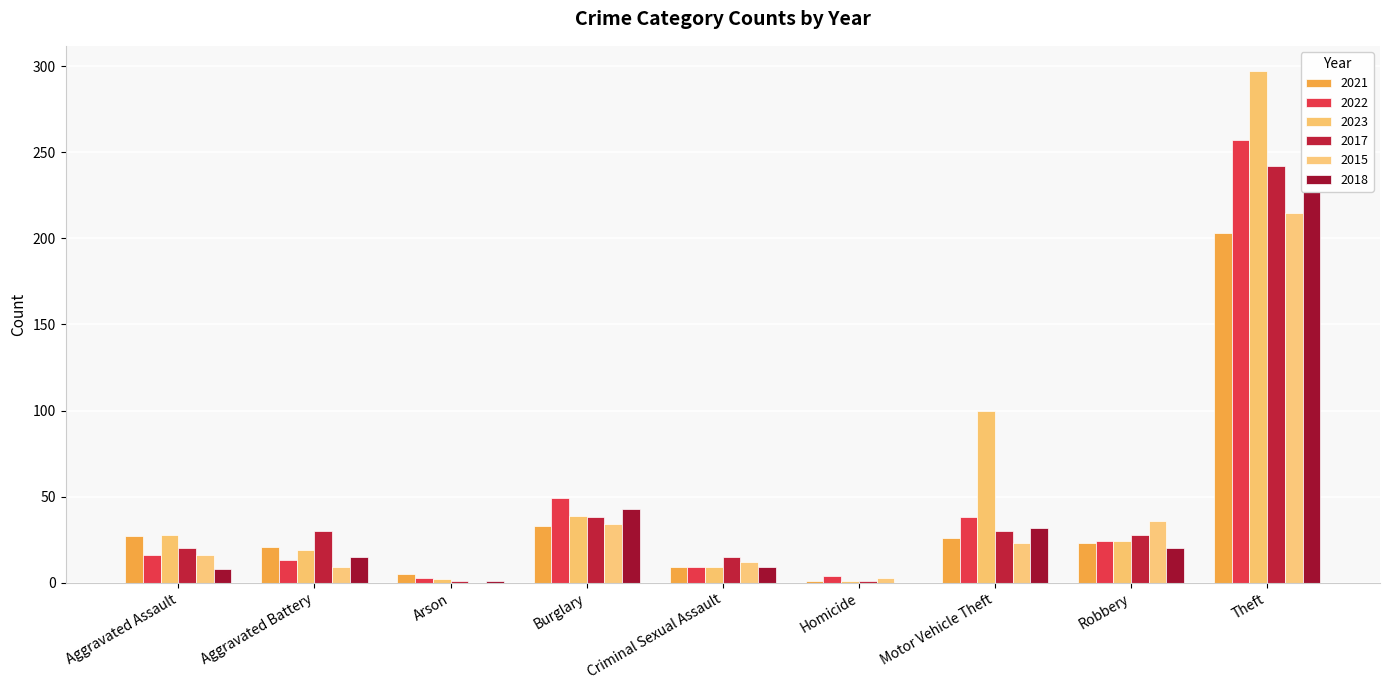

Where does the 2022 series first go above 16?

Burglary